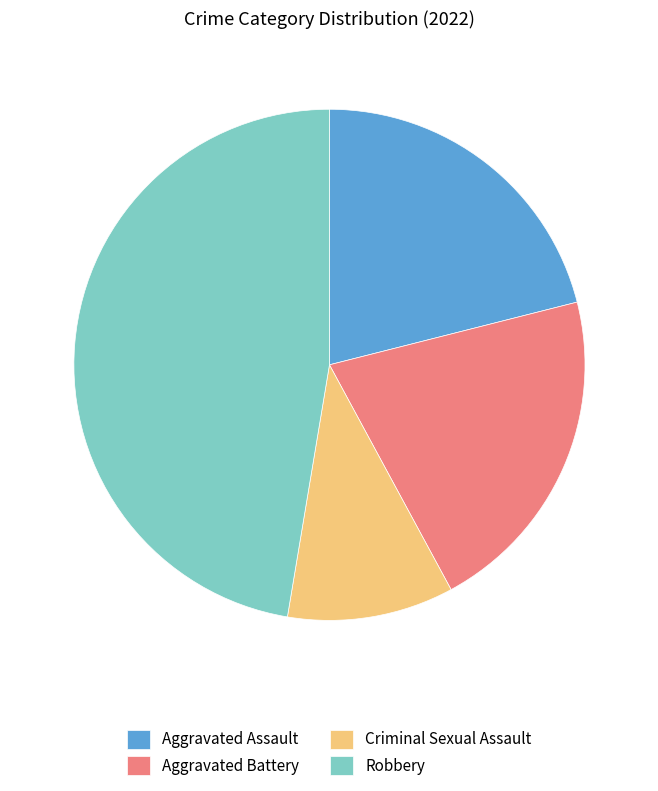

Count the number of slices in the pie.

4